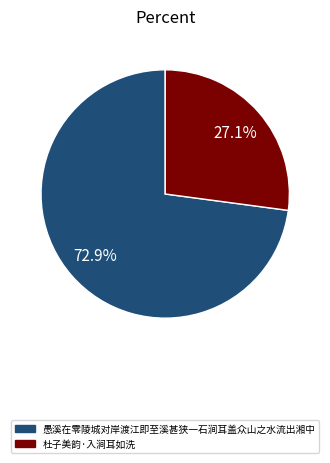

Which slice is the largest?

愚溪在零陵城对岸渡江即至溪甚狭一石涧耳盖众山之水流出湘中